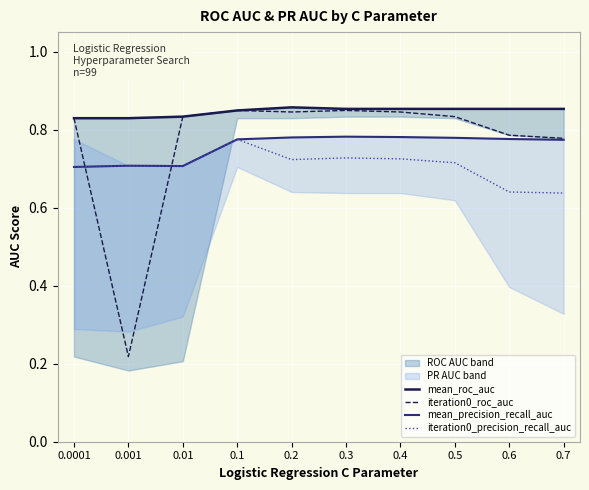

Reading left to right, extract all data points from this chart.

mean_roc_auc: 0.8	0.8	0.8	0.8	0.9	0.9	0.9	0.9	0.9	0.9
iteration0_roc_auc: 0.8	0.2	0.8	0.8	0.8	0.8	0.8	0.8	0.8	0.8
mean_precision_recall_auc: 0.7	0.7	0.7	0.8	0.8	0.8	0.8	0.8	0.8	0.8
iteration0_precision_recall_auc: 0.7	0.7	0.7	0.8	0.7	0.7	0.7	0.7	0.6	0.6